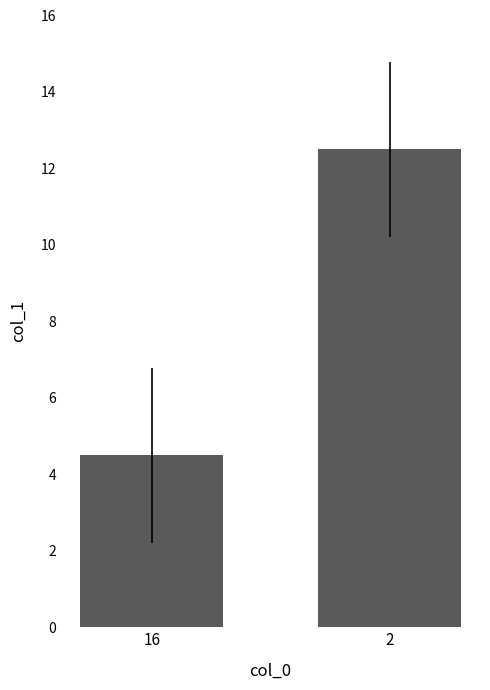

What is the ratio of the value at 2 to the value at 16?

2.8